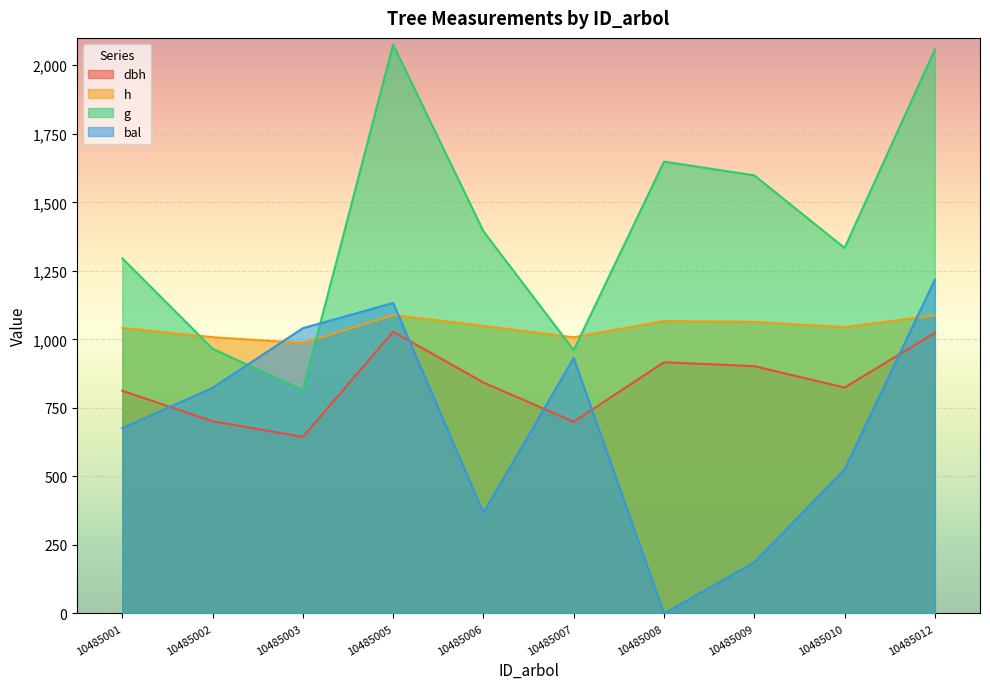

True or false: h has a value of 1041.6 at 10485001.

True